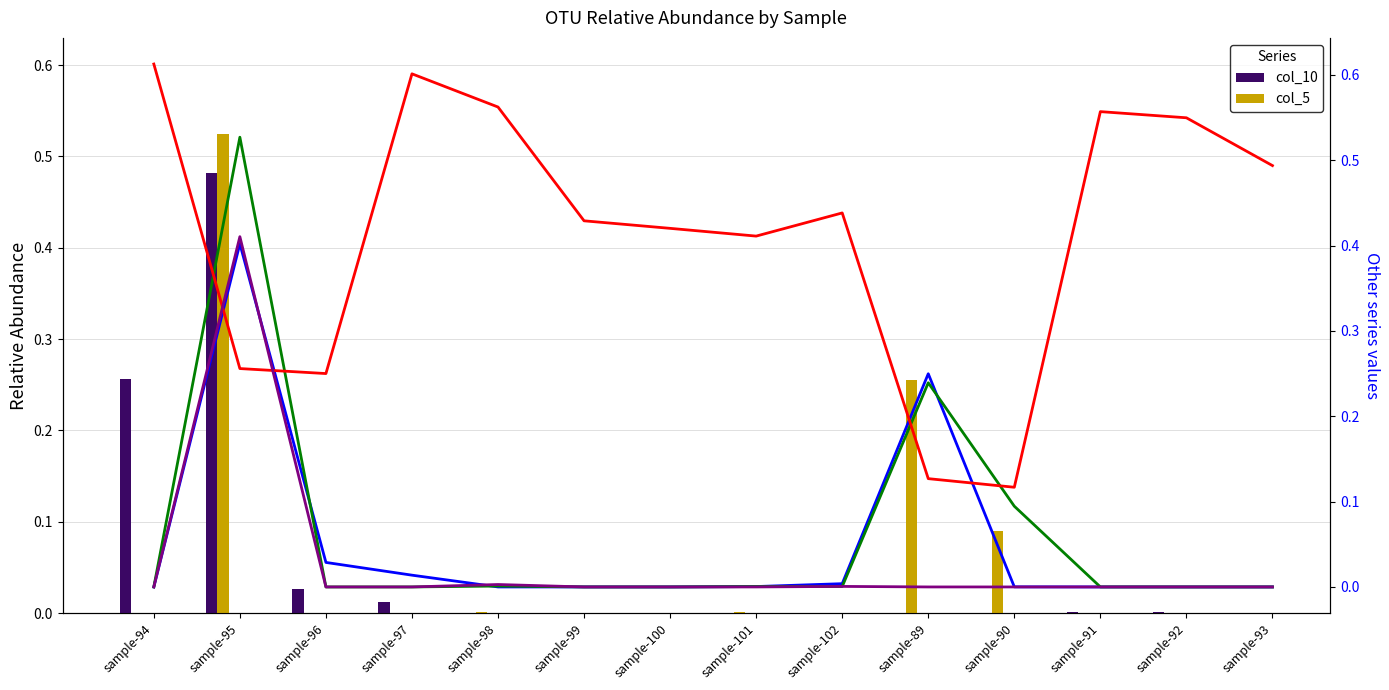

What is the sum of all col_1 (sample-100) values?

5.8